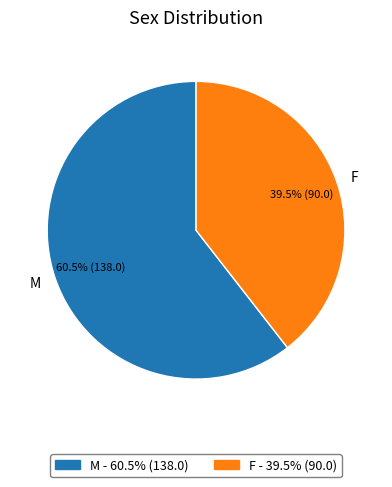

To the nearest percent, what is the difference between the F and M slice percentages?

21%